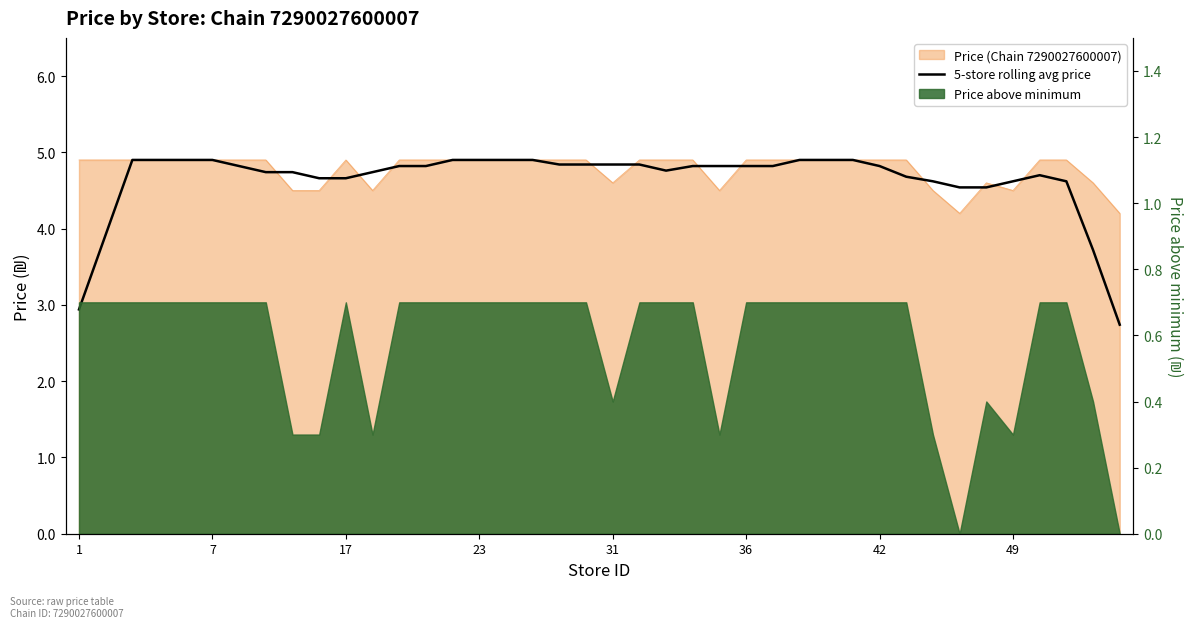

How many values exceed 4?

36